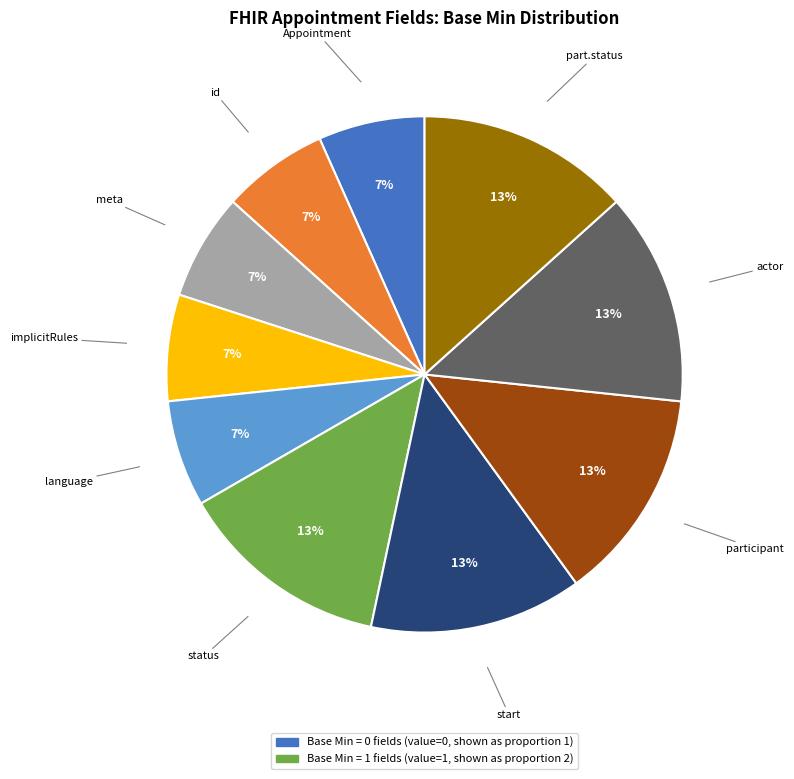

To the nearest percent, what is the average slice percentage?

10%